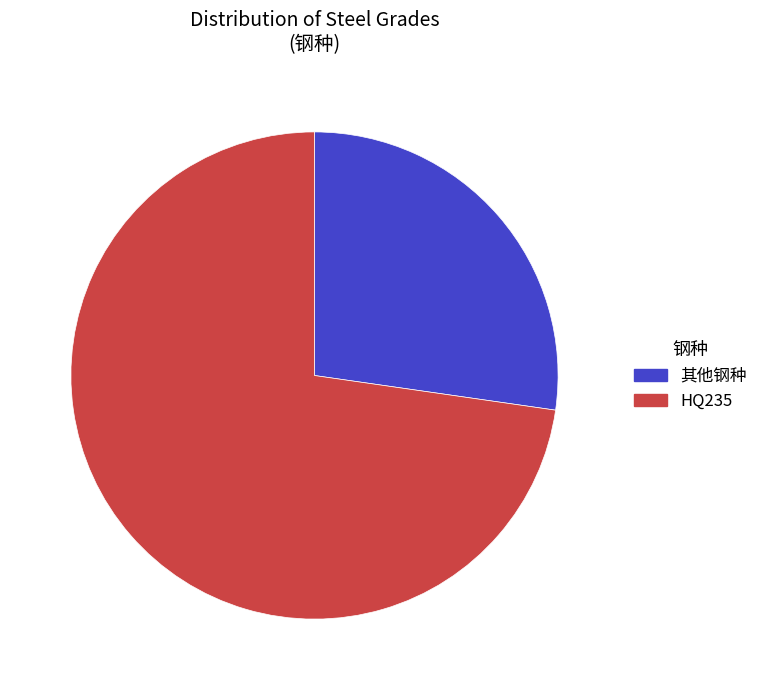

Is there a majority slice in this chart?

Yes